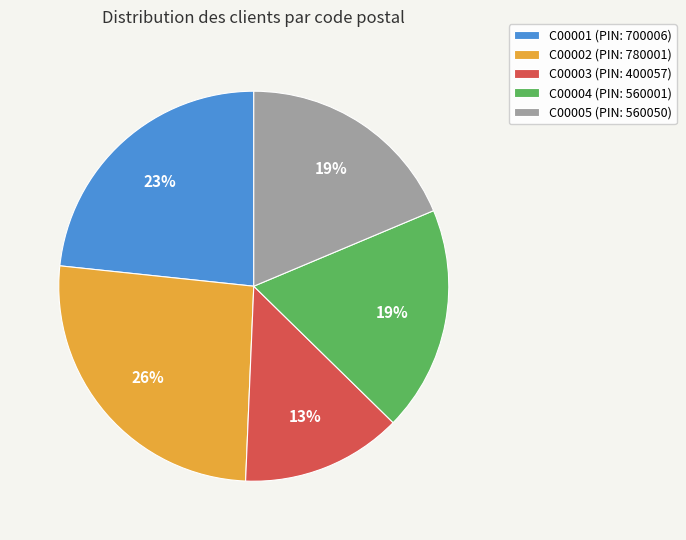

True or false: C00002 accounts for 26% of the total.

True